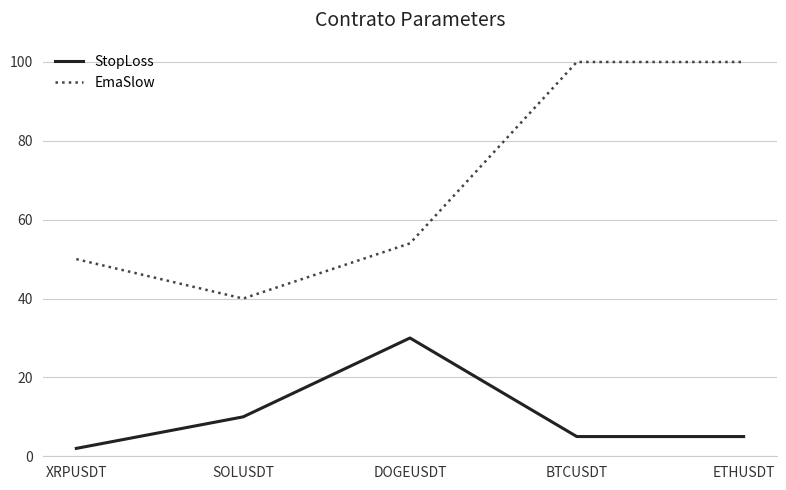

True or false: StopLoss and EmaSlow cross at least once.

False